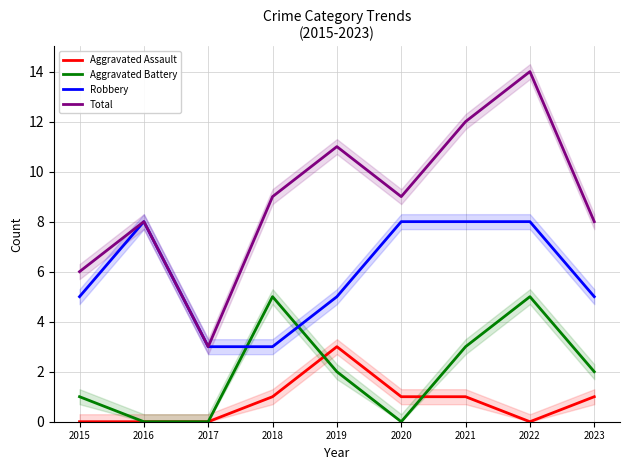

What is the average value of the Robbery series?

6